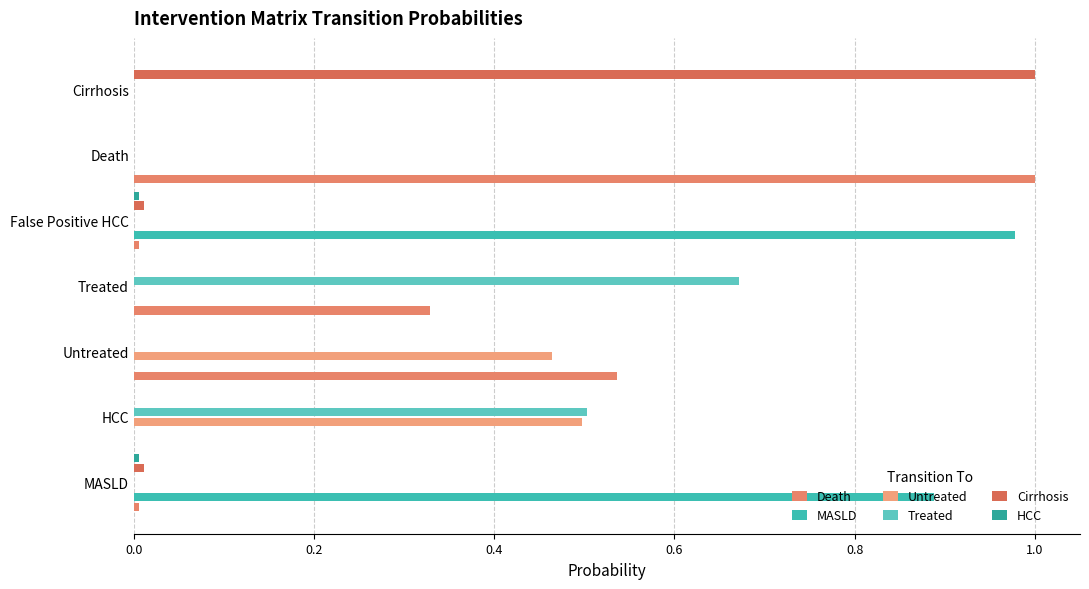

How many data points does each series have?

7